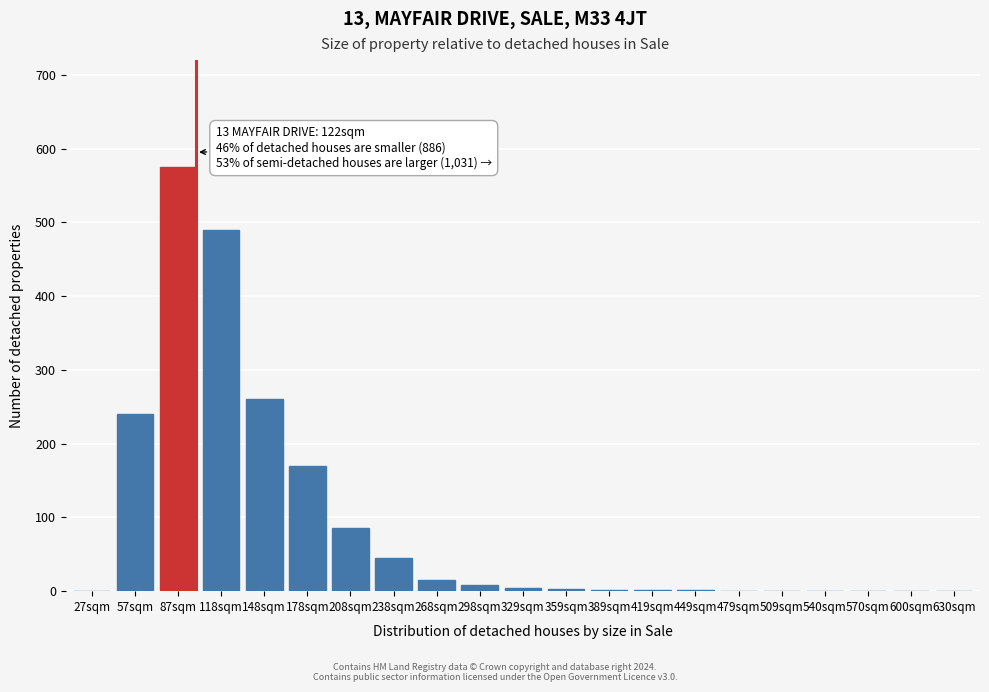

Is it true that the value at 570sqm is 0?

True